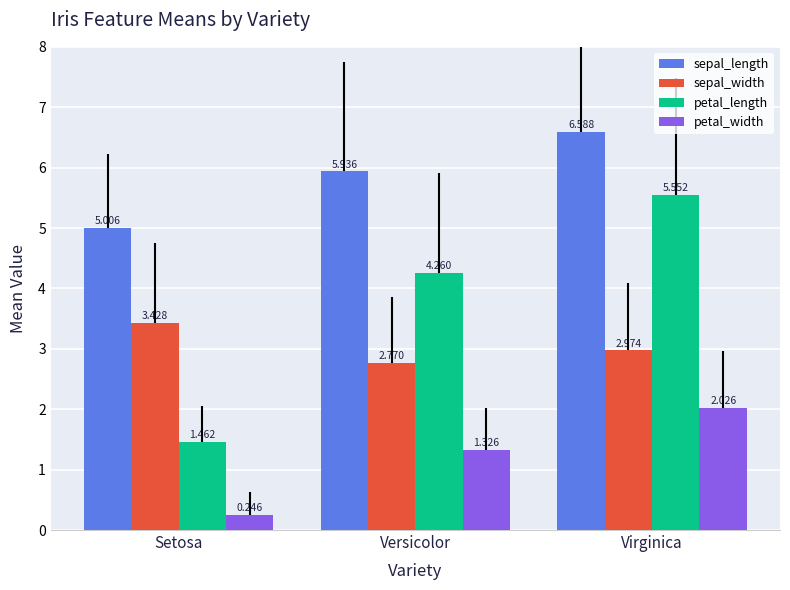

Which series changed the most between Setosa and Virginica?

petal_length